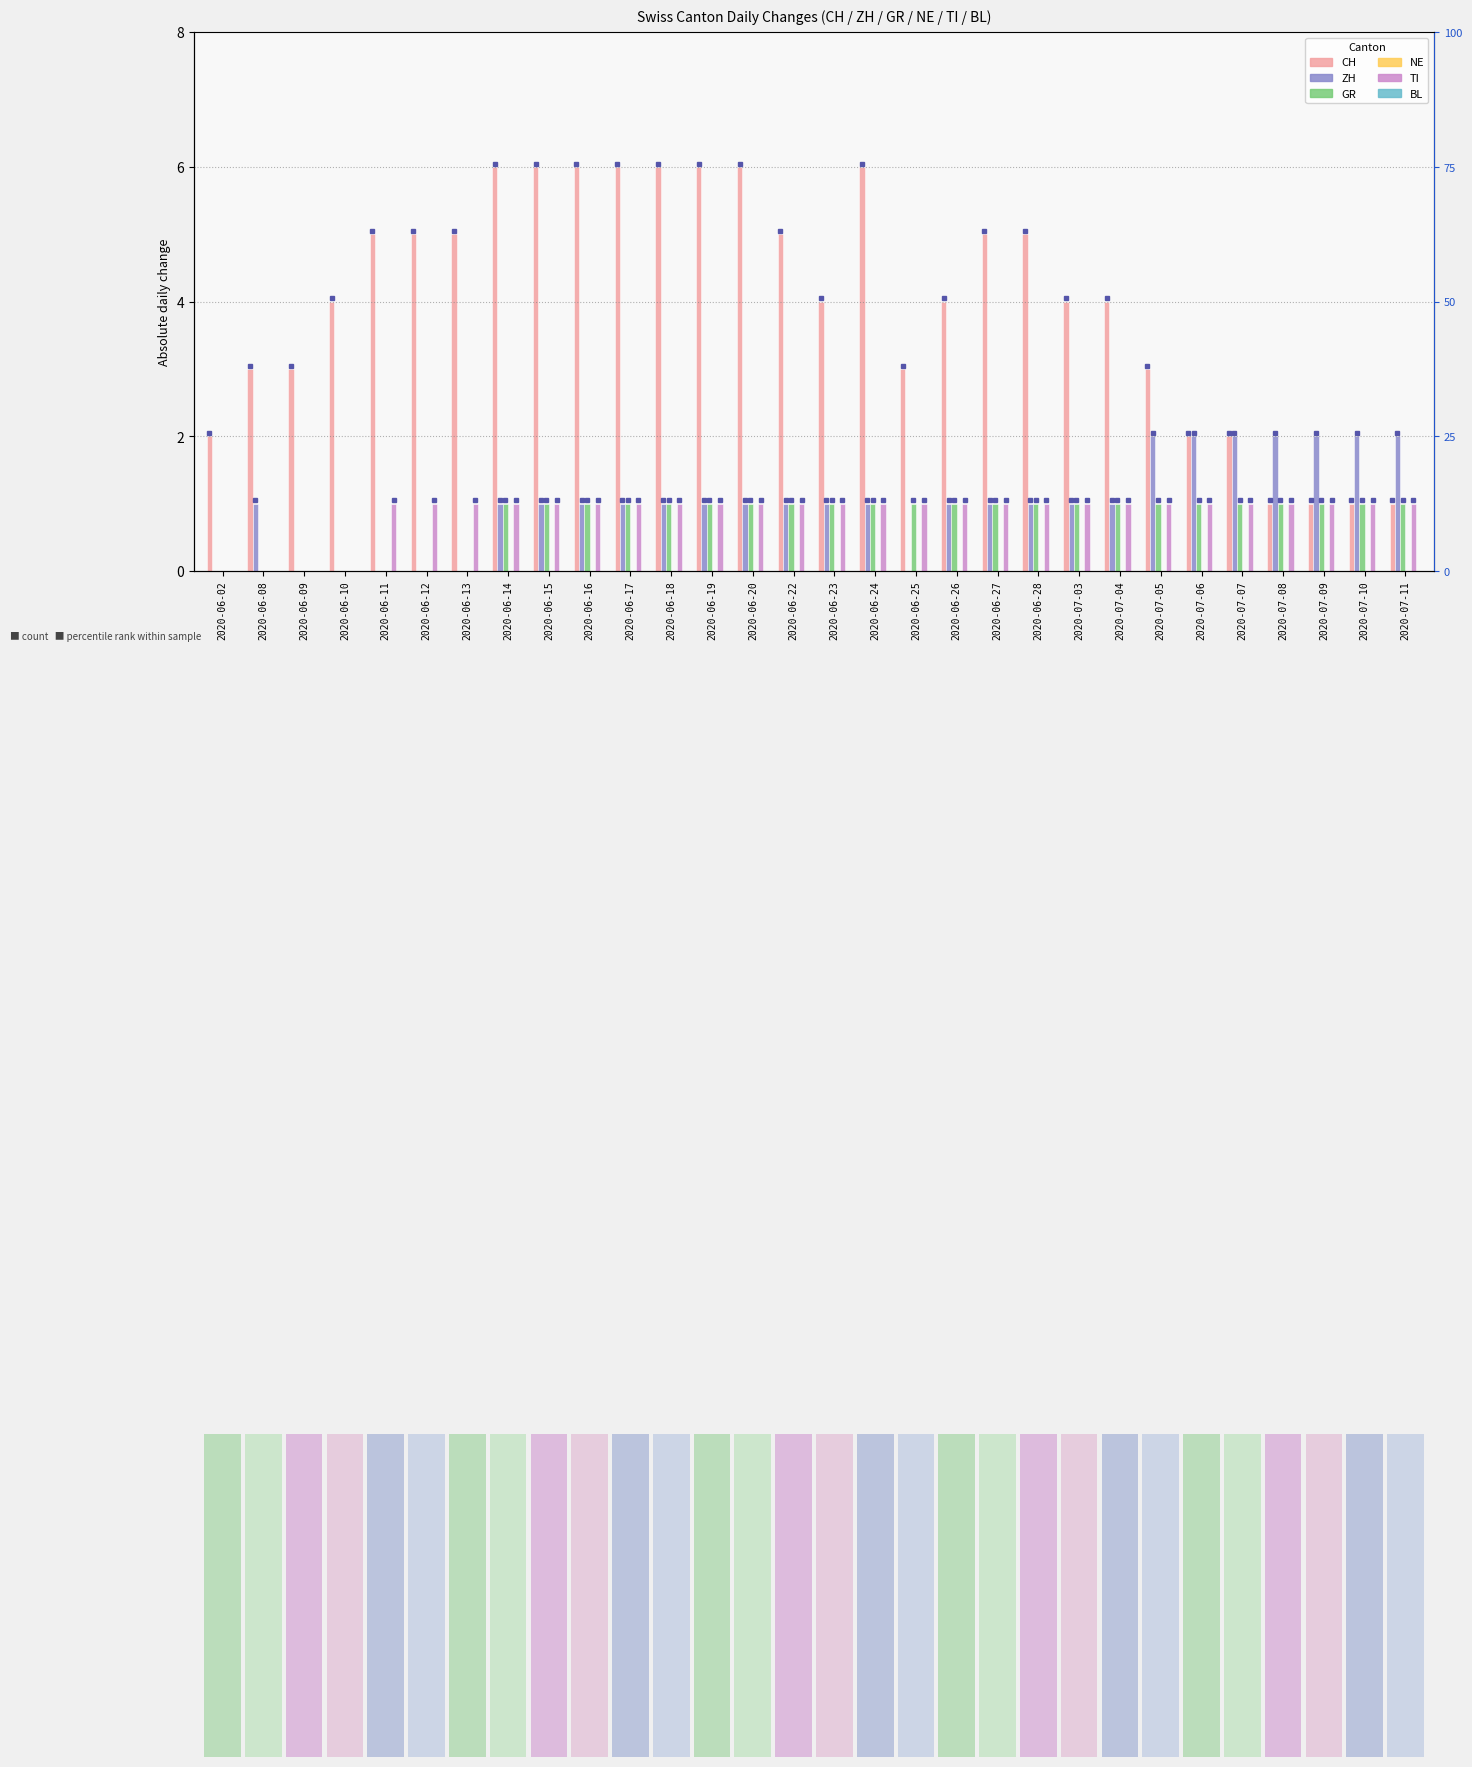

Count the ZH values in the range 1 to 2.

23